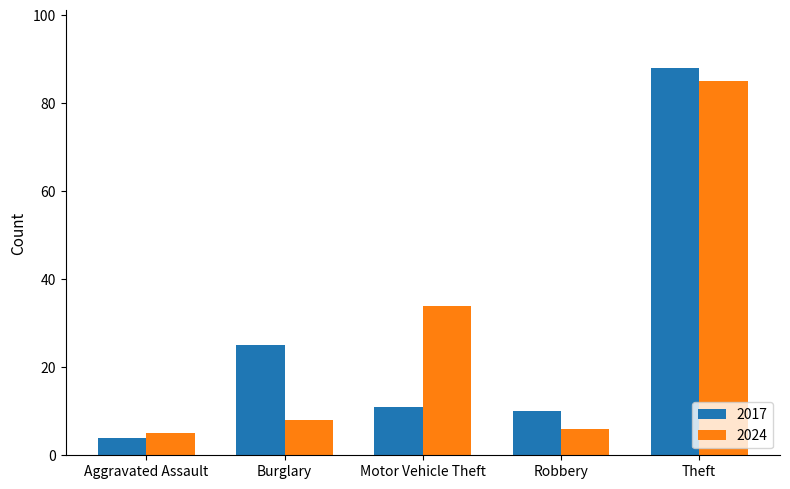

The value of 2024 at Burglary is 8. True or false?

True